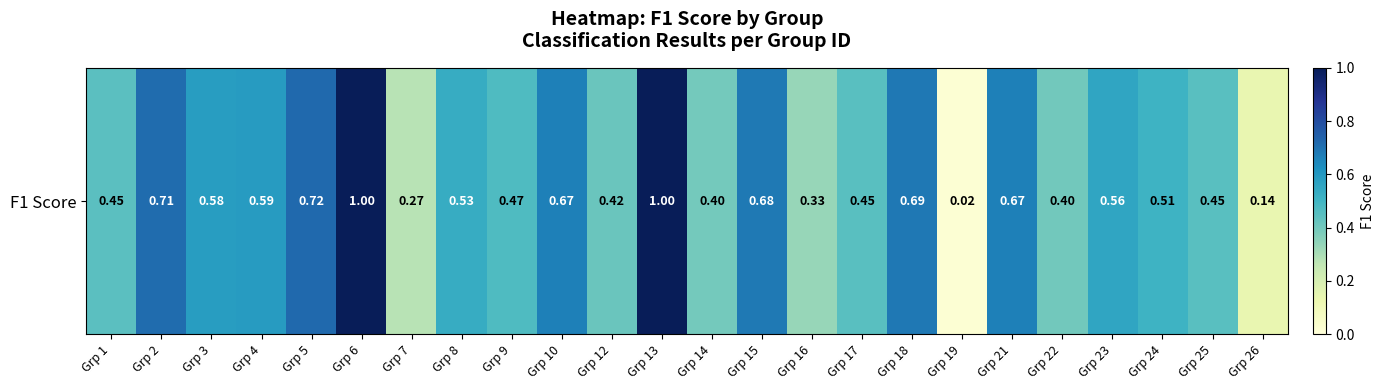

Reading left to right, transcribe all the data shown in this chart.

Grp 1=0.4	Grp 2=0.7	Grp 3=0.6	Grp 4=0.6	Grp 5=0.7	Grp 6=1.0	Grp 7=0.3	Grp 8=0.5	Grp 9=0.5	Grp 10=0.7	Grp 12=0.4	Grp 13=1.0	Grp 14=0.4	Grp 15=0.7	Grp 16=0.3	Grp 17=0.5	Grp 18=0.7	Grp 19=0.0	Grp 21=0.7	Grp 22=0.4	Grp 23=0.6	Grp 24=0.5	Grp 25=0.5	Grp 26=0.1